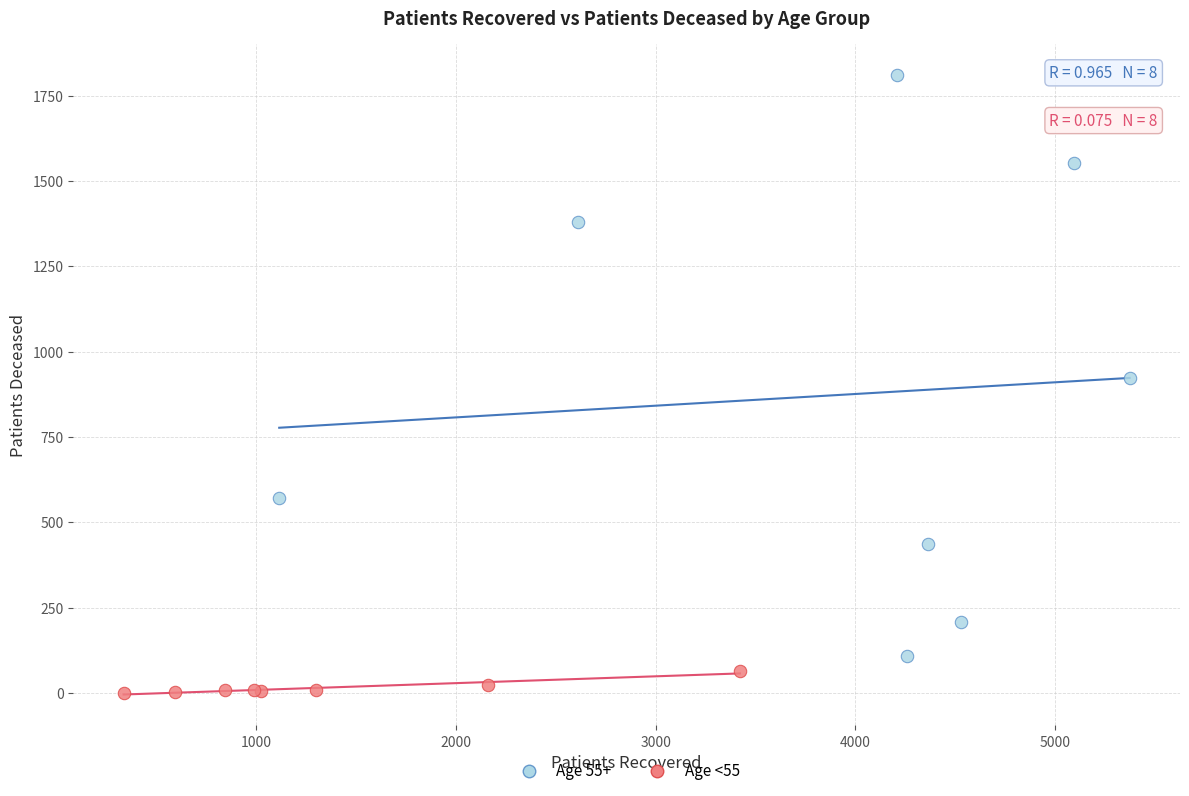

Which series reaches the minimum Y coordinate?

Age <55